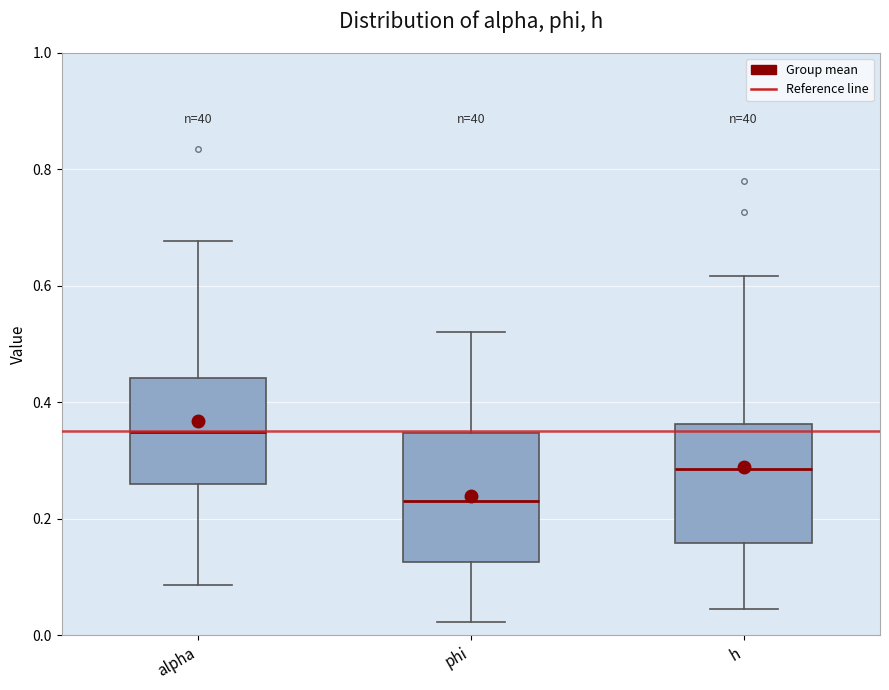

Reading left to right, transcribe this box plot: for each box, give where its median line is, the range the box spans, and where its two whiskers end, as read against the y-axis. The values are not printed on the chart, so give them approximately, as read against the axis.

alpha: median 0.34, box 0.26 to 0.44, whiskers 0.08 to 0.68
phi: median 0.24, box 0.12 to 0.34, whiskers 0.02 to 0.52
h: median 0.28, box 0.16 to 0.36, whiskers 0.04 to 0.62